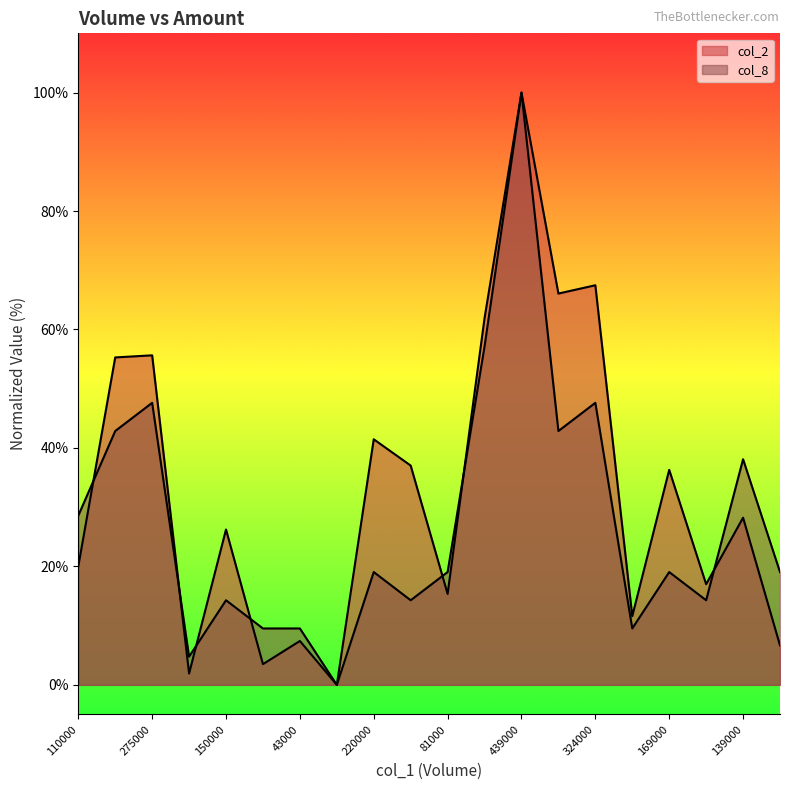

Is the value of col_2 at 324000 greater than the value of col_8 at 139000?

Yes